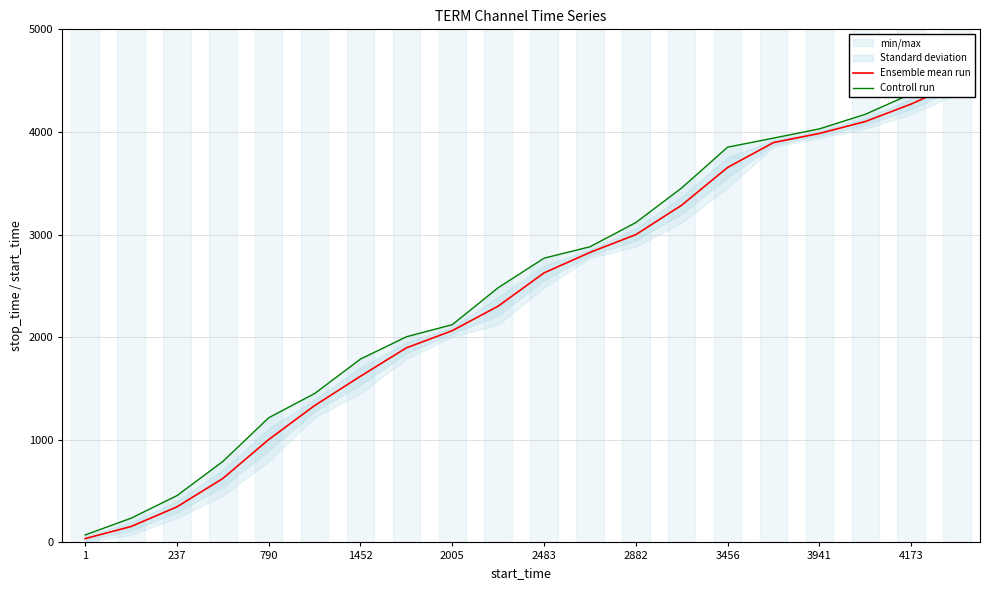

True or false: Ensemble mean run and Controll run cross at least once.

False